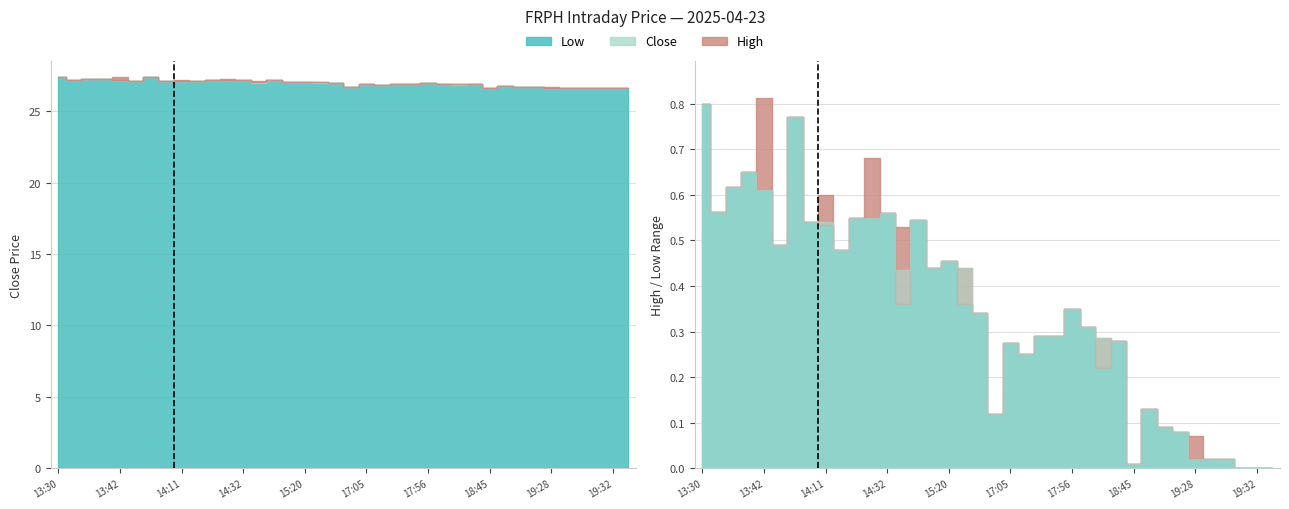

Does the chart display data point markers on the line(s)?

No